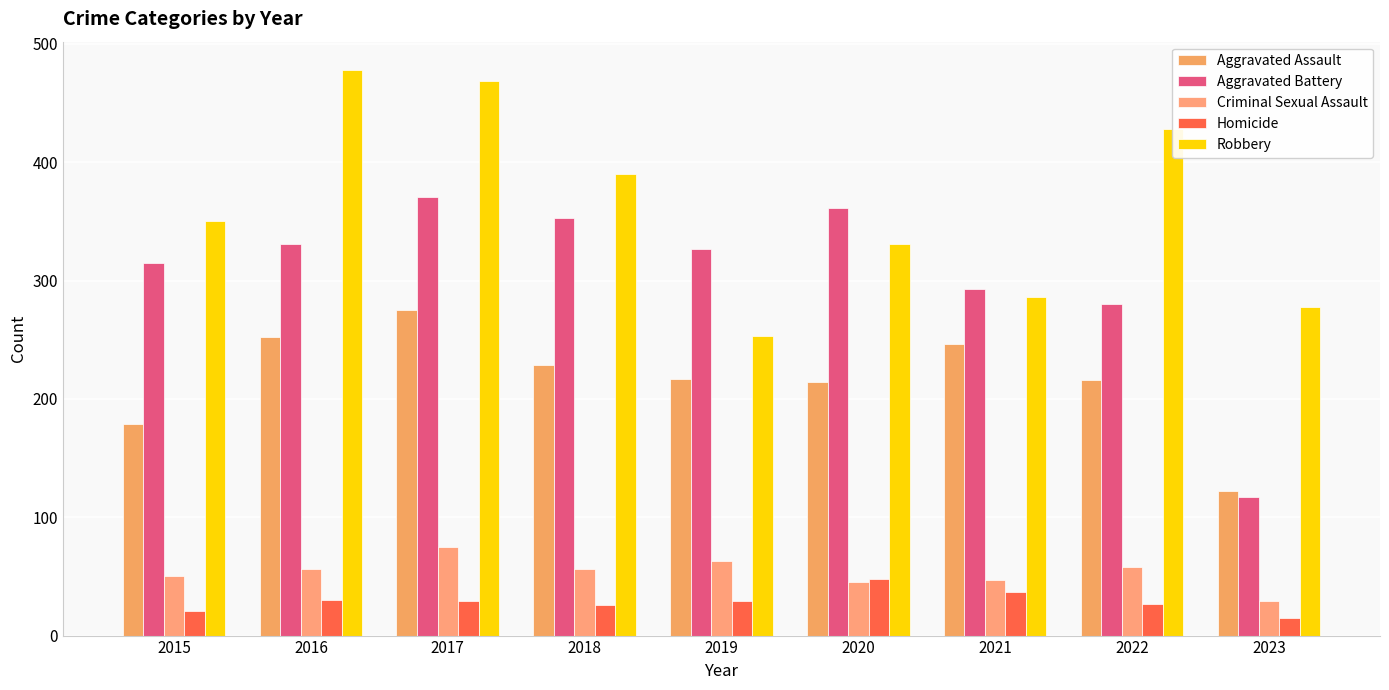

Reading left to right, what are all the values shown in this chart?

Aggravated Assault: 179	252	275	229	217	214	246	216	122
Aggravated Battery: 315	331	371	353	327	361	293	280	117
Criminal Sexual Assault: 50	56	75	56	63	45	47	58	29
Homicide: 21	30	29	26	29	48	37	27	15
Robbery: 350	478	469	390	253	331	286	428	278